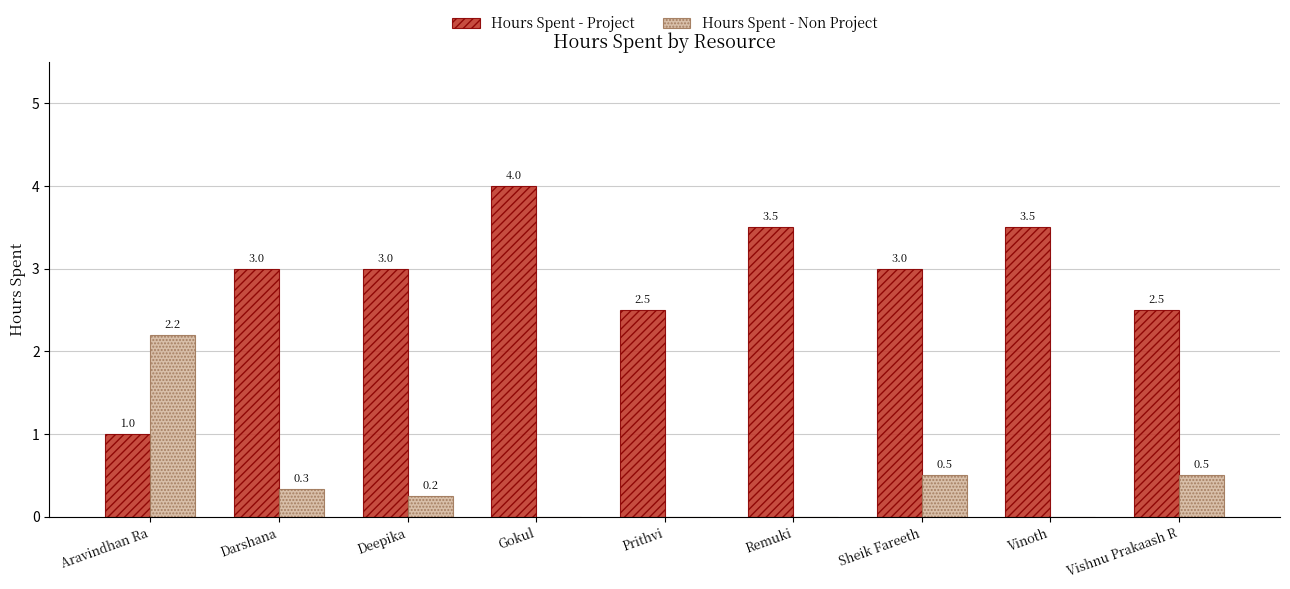

What is the sum of all Hours Spent - Project values?

26.0